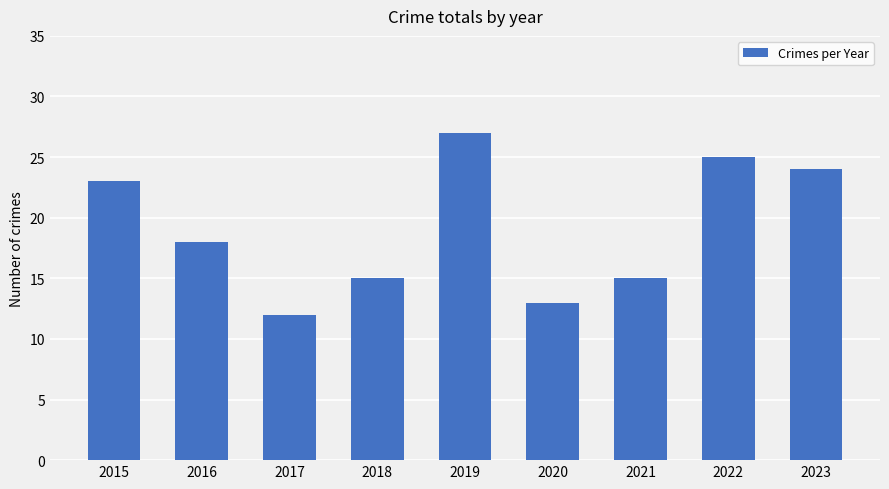

Reading left to right, list all the values displayed in this chart.

2015=23	2016=18	2017=12	2018=15	2019=27	2020=13	2021=15	2022=25	2023=24